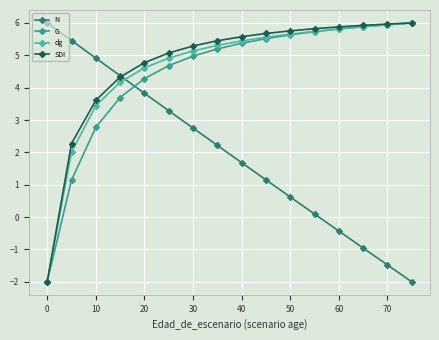

Is this an area chart (filled region under the line)?

No